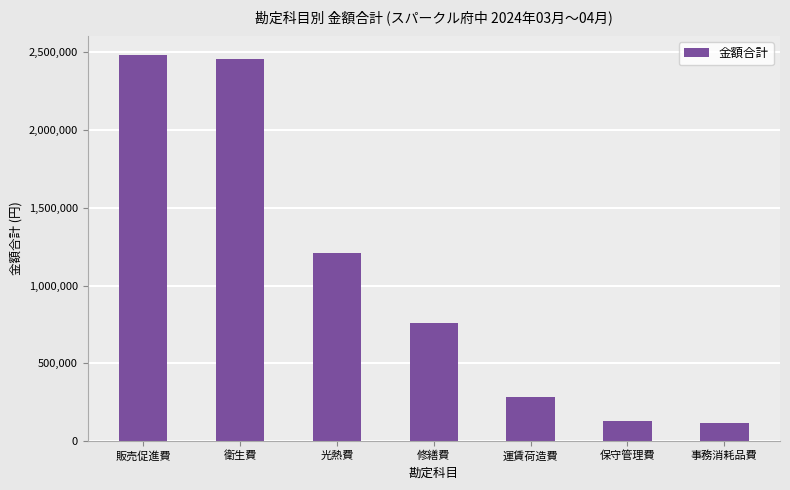

Which has a higher value, 光熱費 or 販売促進費?

販売促進費